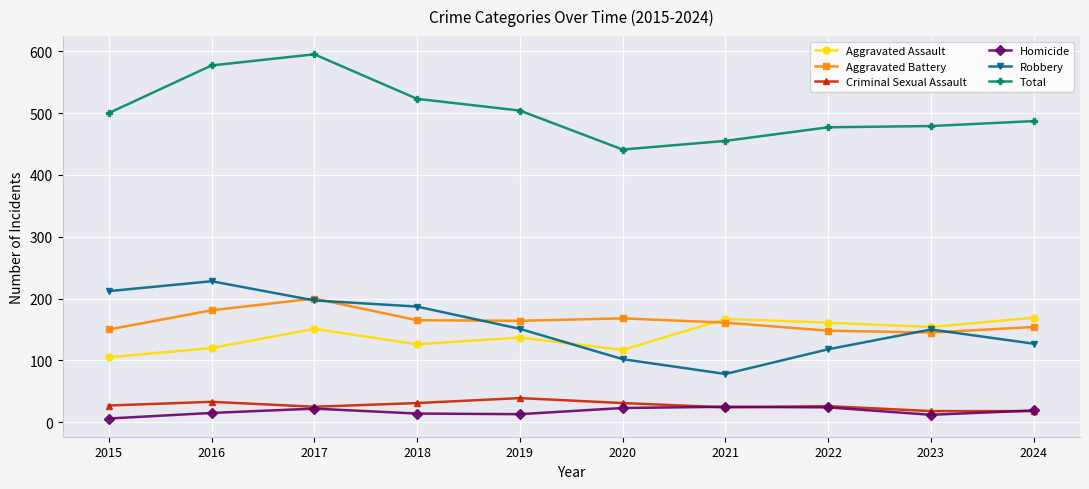

At which label does Criminal Sexual Assault reach its peak?

2019